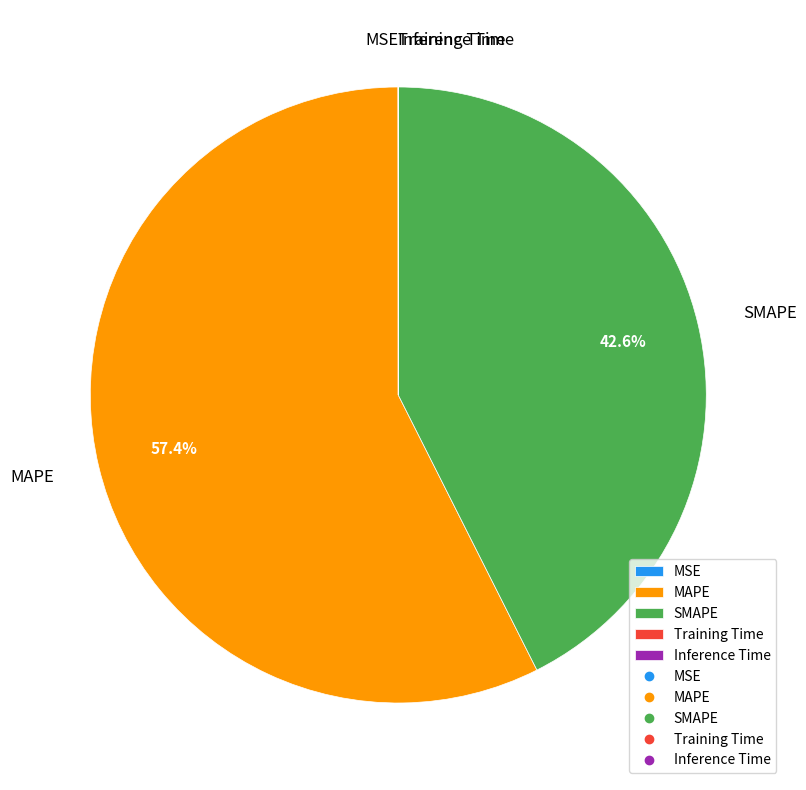

To the nearest percent, what portion does SMAPE represent?

43%